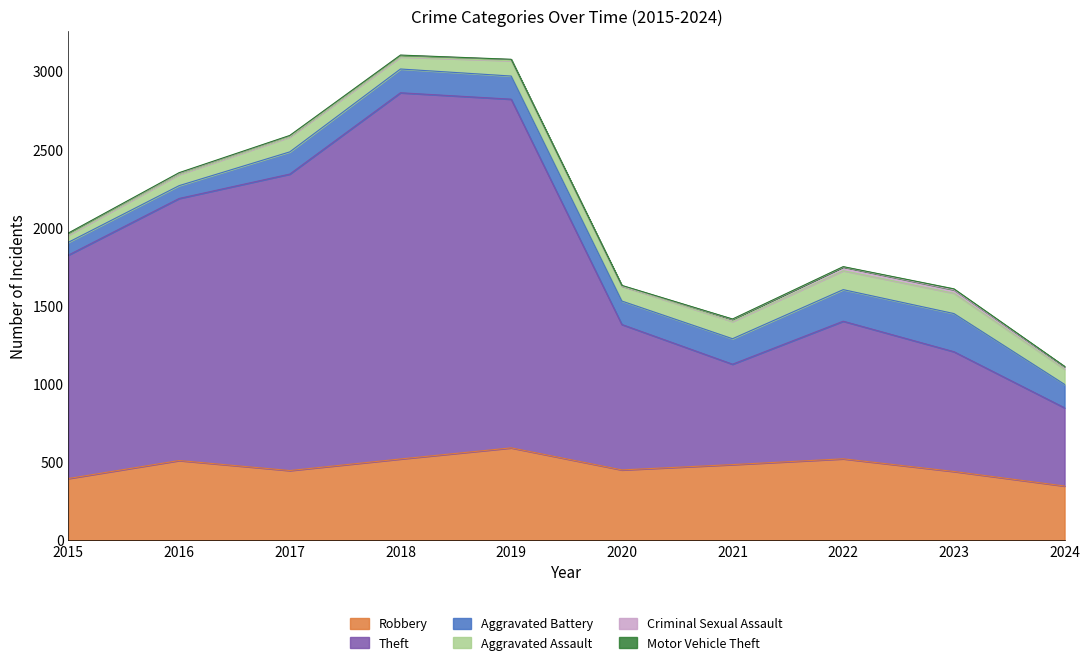

Reading left to right, list all the values displayed in this chart.

Robbery: 2015=395	2016=510	2017=446	2018=520	2019=591	2020=450	2021=484	2022=521	2023=440	2024=347
Theft: 2015=1429	2016=1676	2017=1896	2018=2342	2019=2230	2020=930	2021=642	2022=880	2023=766	2024=500
Aggravated Battery: 2015=82	2016=82	2017=142	2018=152	2019=148	2020=150	2021=163	2022=202	2023=244	2024=150
Aggravated Assault: 2015=46	2016=71	2017=95	2018=77	2019=98	2020=94	2021=110	2022=121	2023=130	2024=97
Criminal Sexual Assault: 2015=12	2016=8	2017=8	2018=11	2019=8	2020=3	2021=14	2022=24	2023=22	2024=16
Motor Vehicle Theft: 2015=1	2016=4	2017=2	2018=1	2019=1	2020=3	2021=2	2022=2	2023=6	2024=2